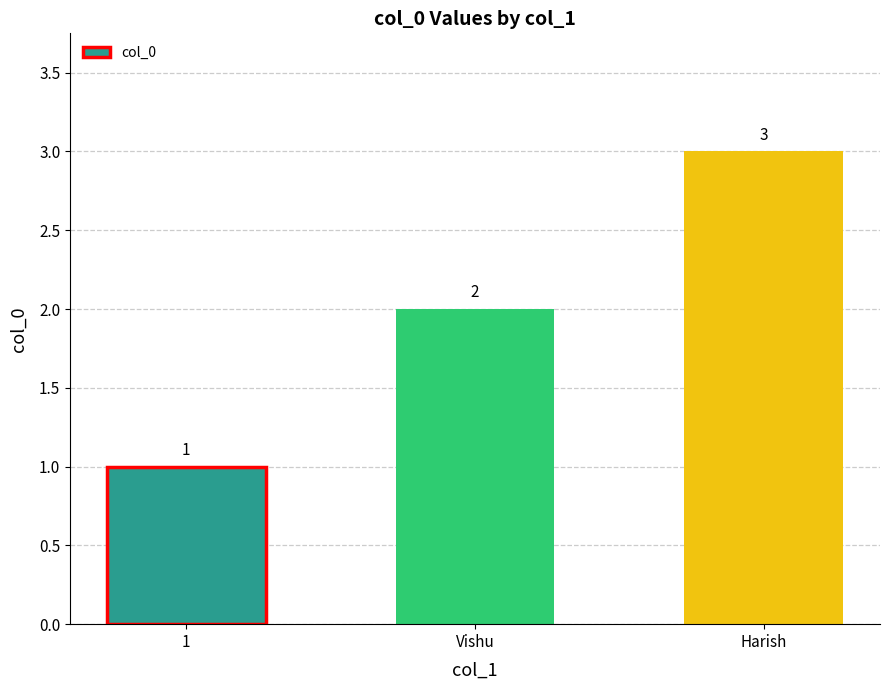

The chart shows a value of 3 at Harish. True or false?

True